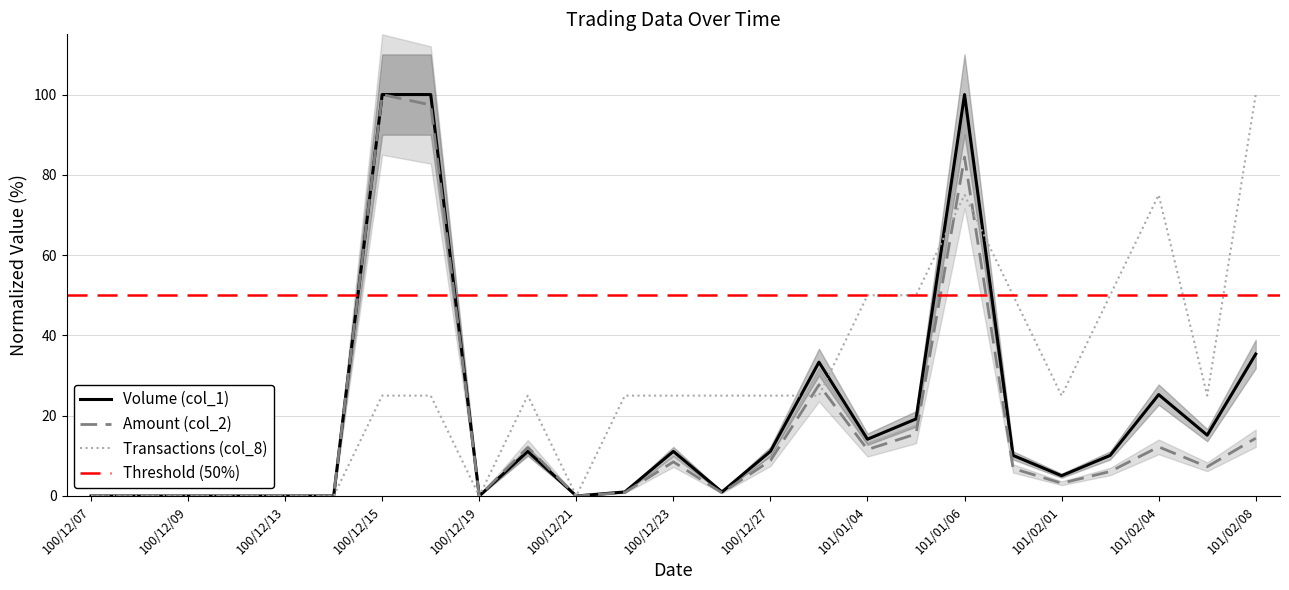

How many distinct data groups are displayed?

3